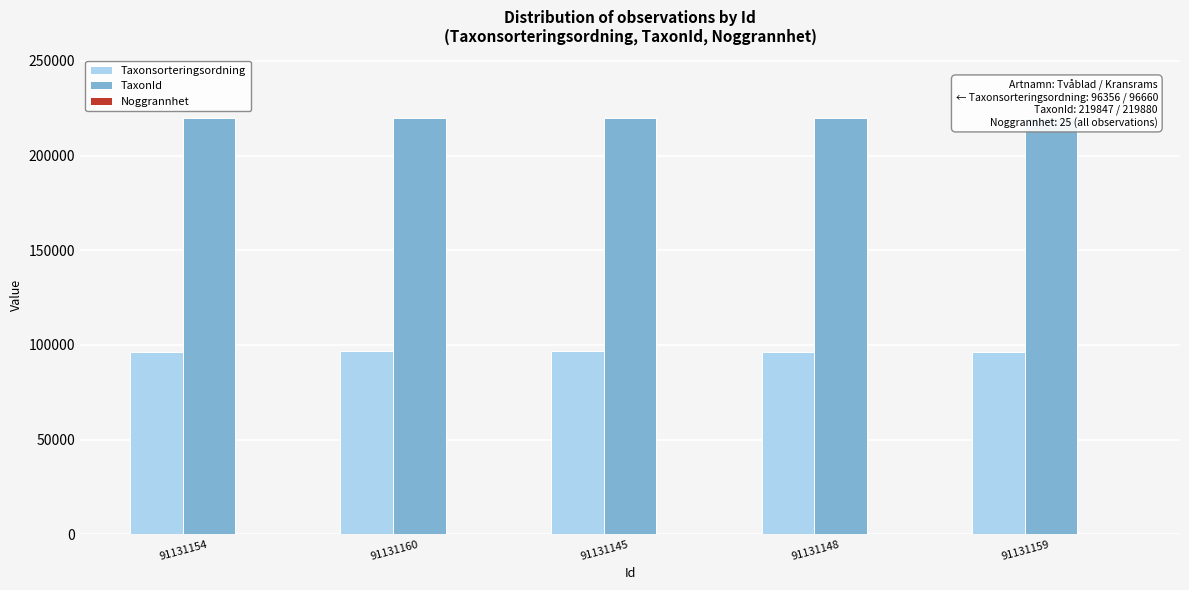

What is the difference between the maximum and minimum values in the TaxonId series?

33